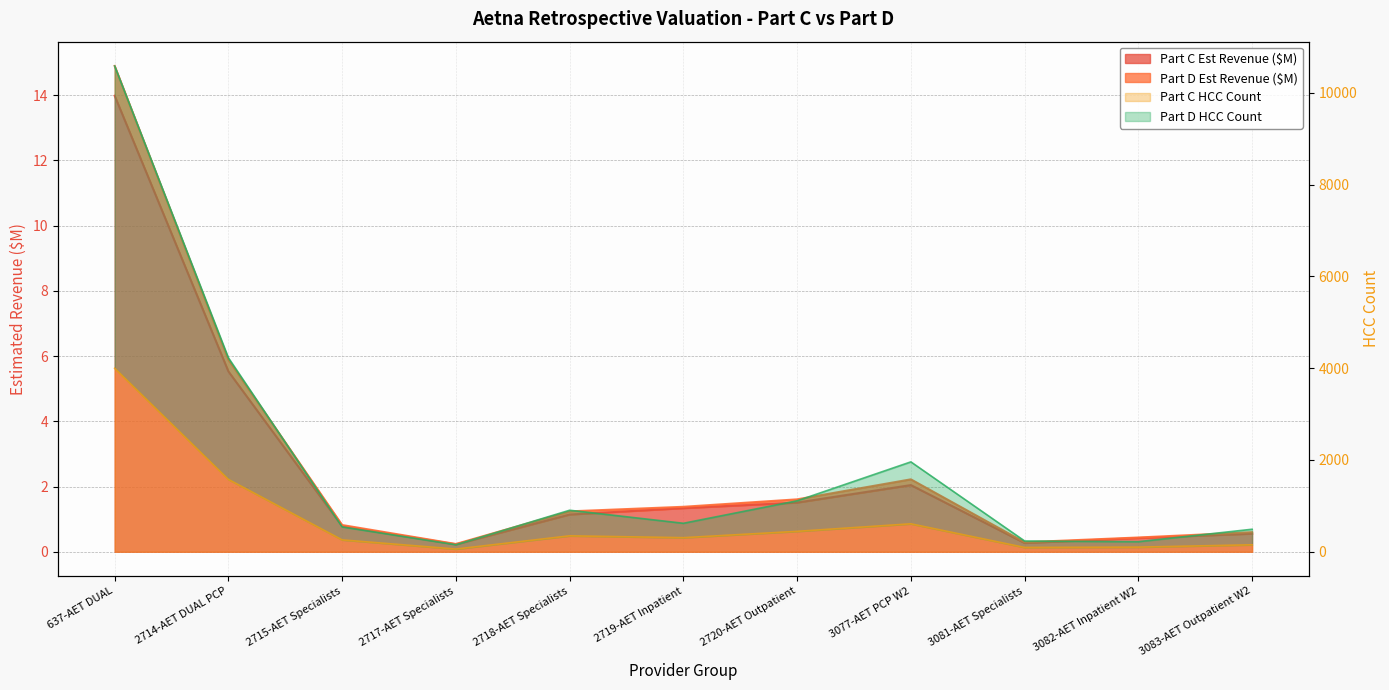

What is the minimum value shown in the chart?

0.2